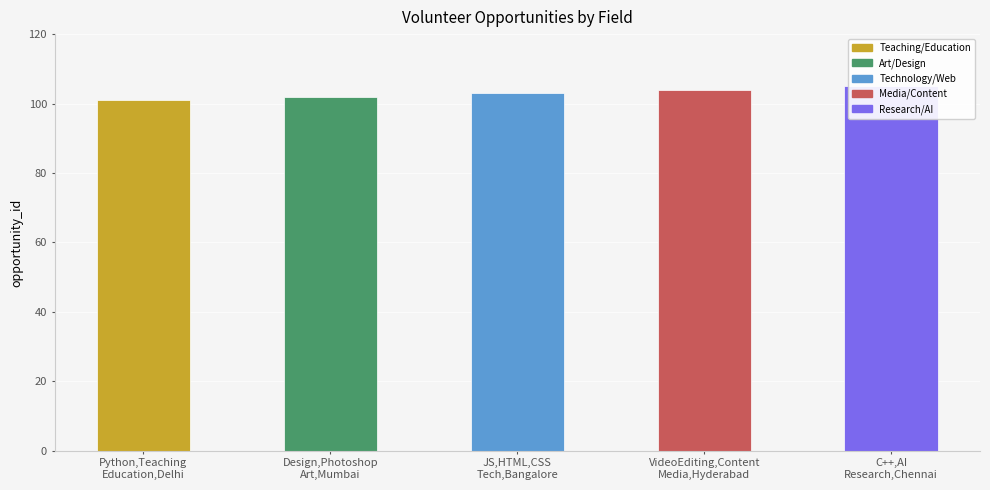

Rank the categories by value from lowest to highest.

Python,Teaching
Education,Delhi, Design,Photoshop
Art,Mumbai, JS,HTML,CSS
Tech,Bangalore, VideoEditing,Content
Media,Hyderabad, C++,AI
Research,Chennai